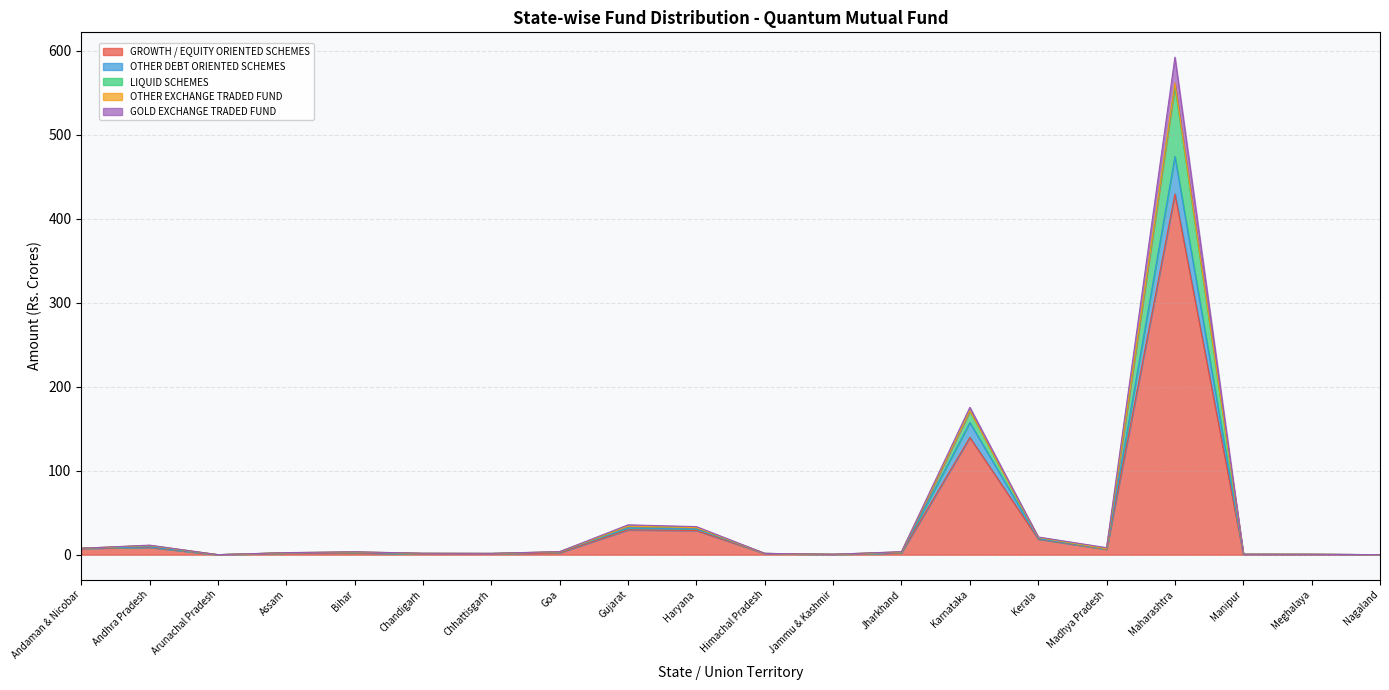

At which category is the sum across all series the highest?

Maharashtra